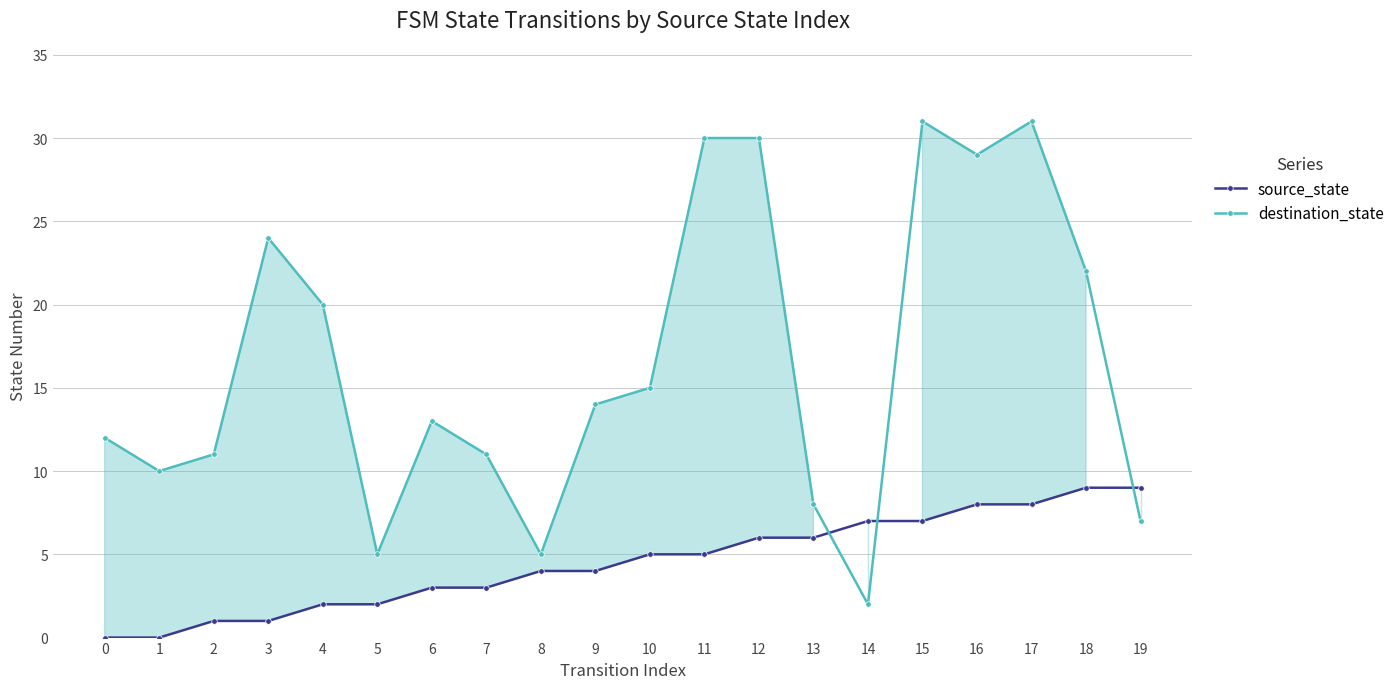

What is the total value across all series at 3?

25